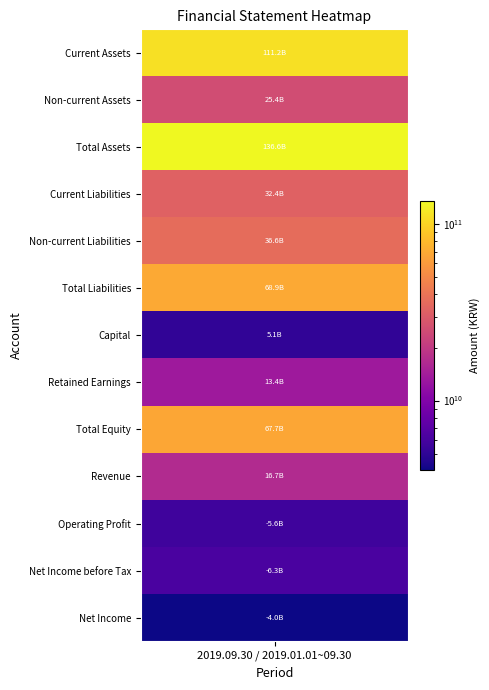

The chart shows a value of 3196428582 at 6. True or false?

False